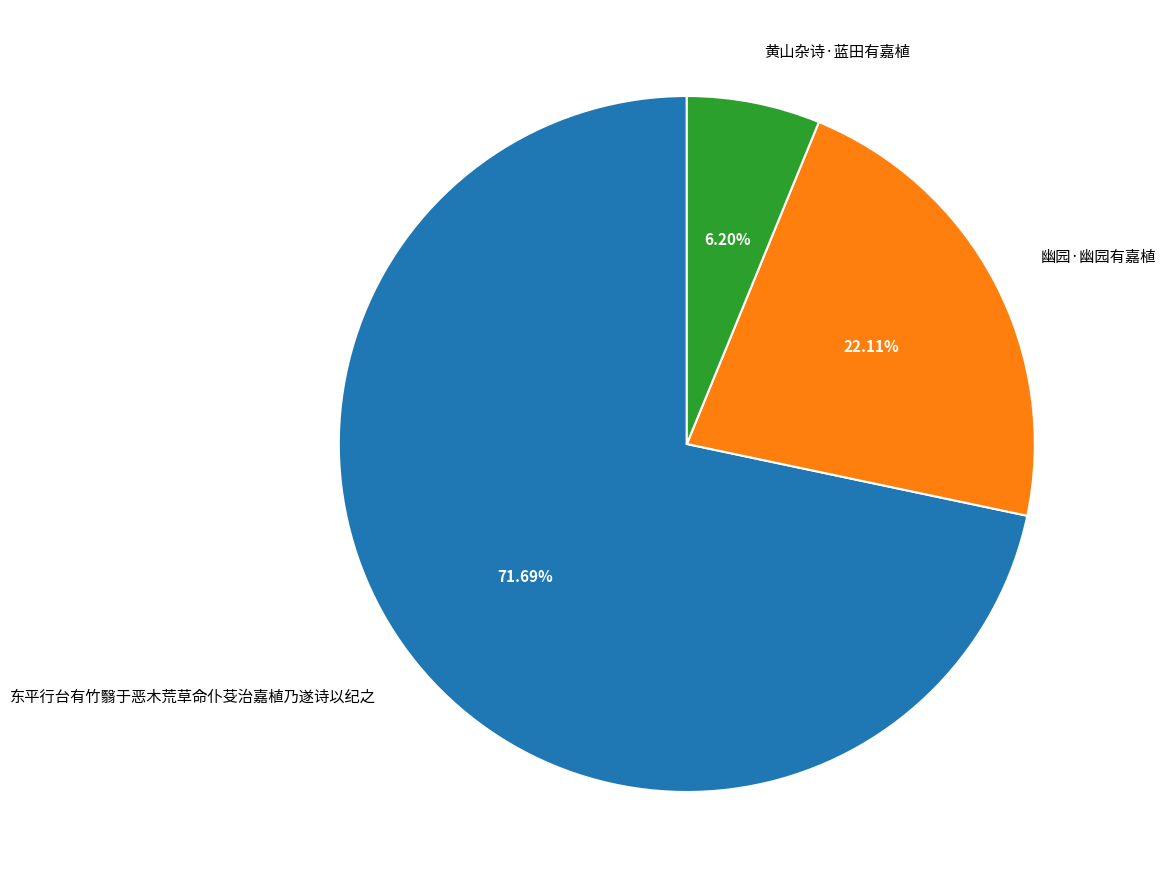

Is it true that 东平行台有竹翳于恶木荒草命仆芟治嘉植乃遂诗以纪之 is 62% of the pie?

False